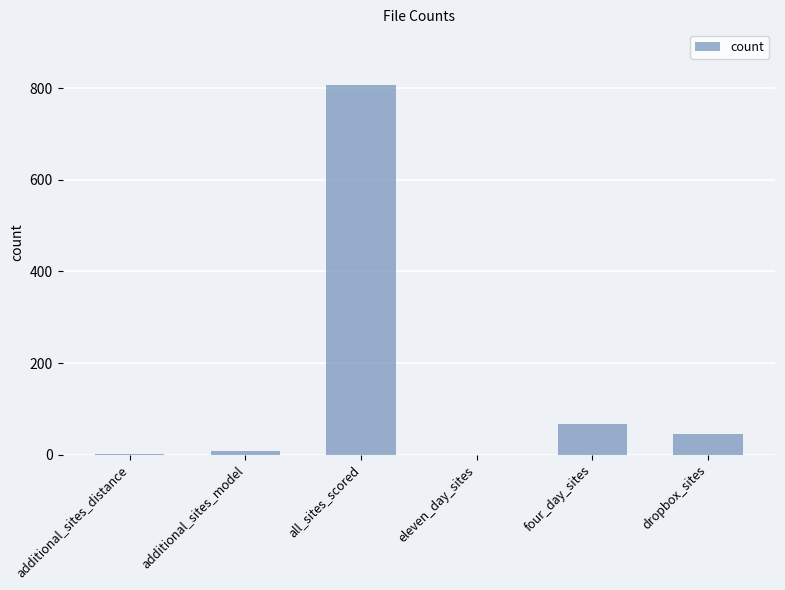

Where is the data nearest to the value 403?

four_day_sites